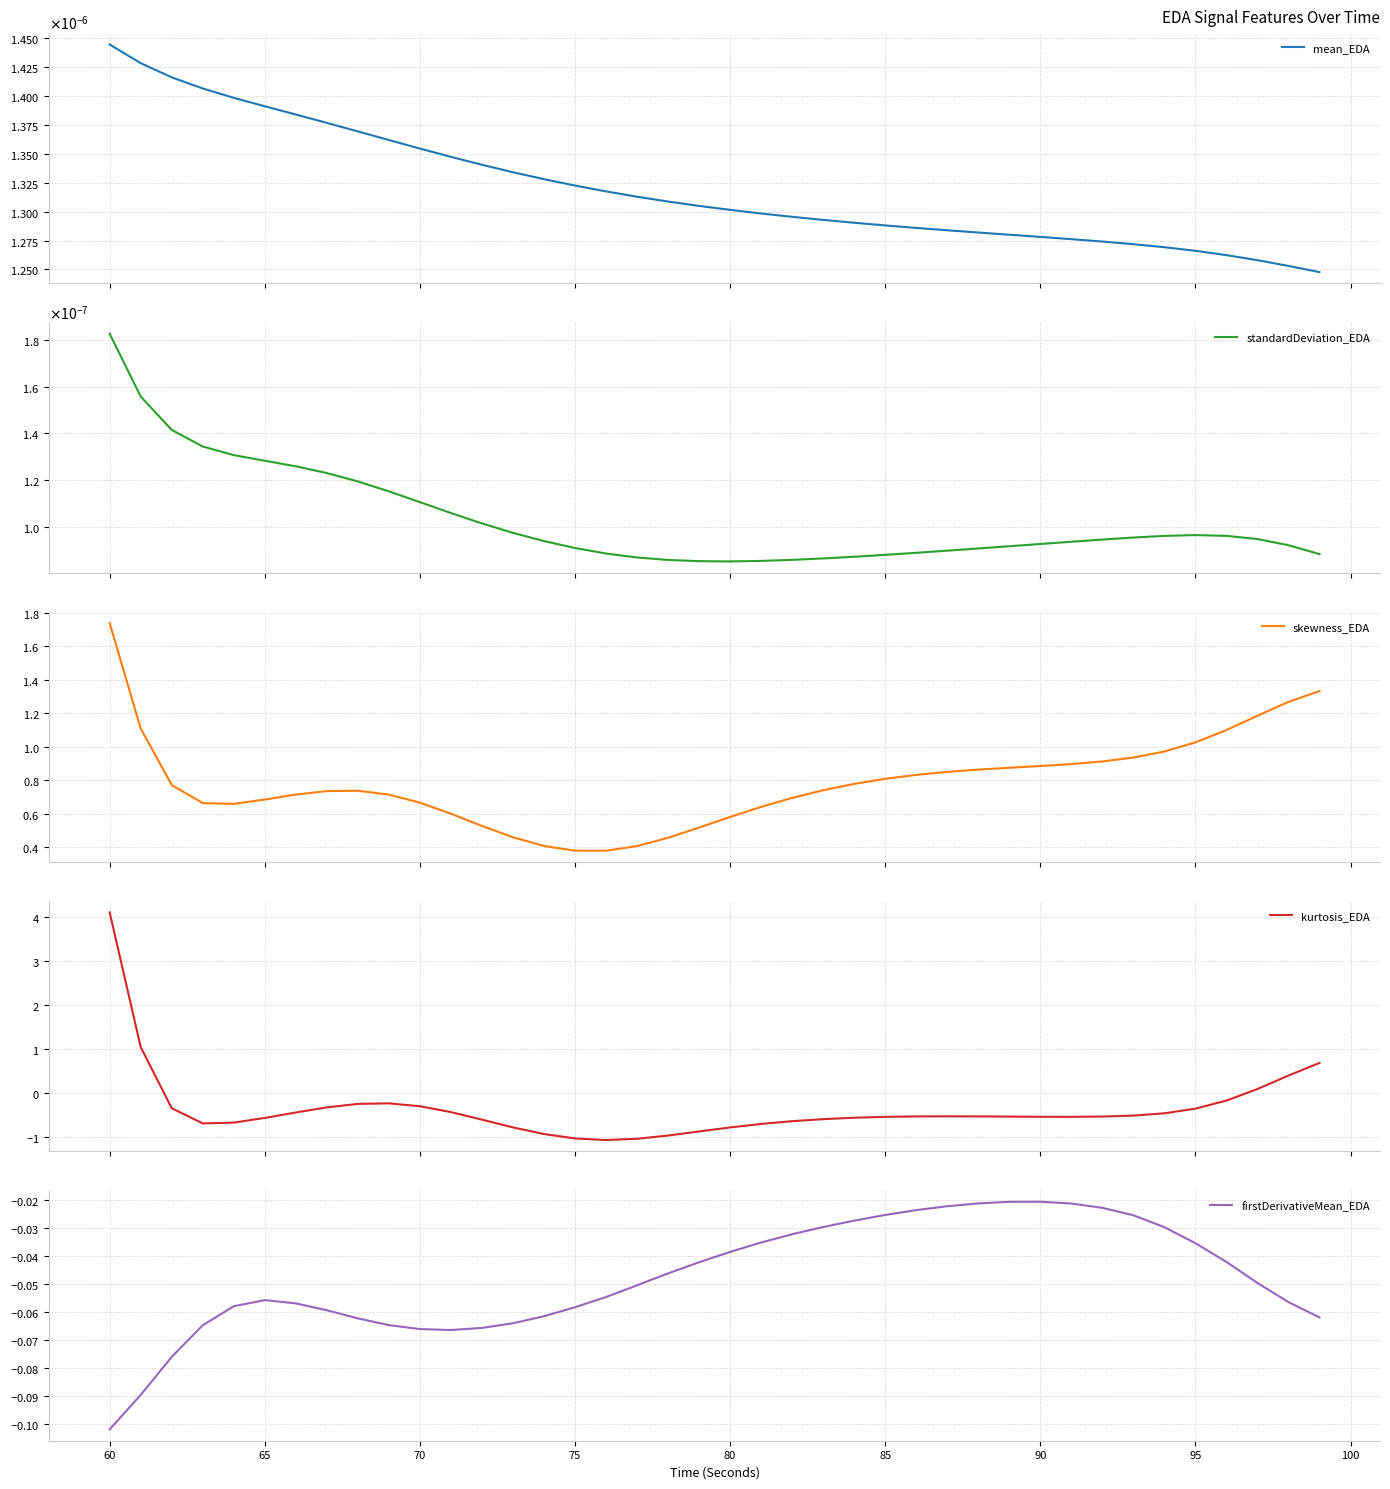

Which series has the largest total across all categories?

skewness_EDA